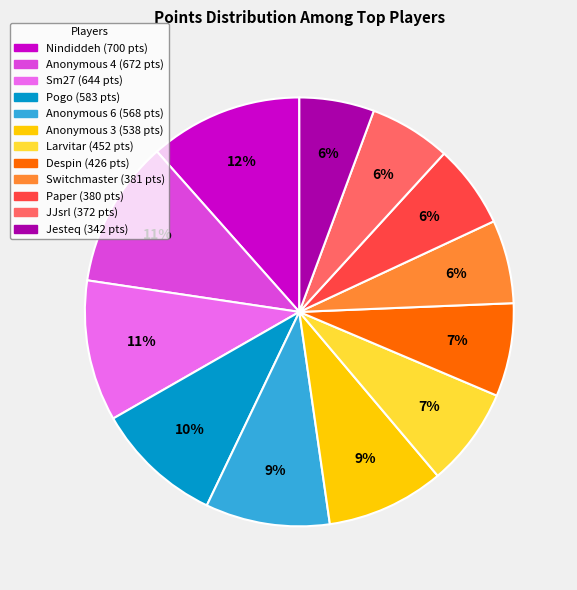

To the nearest percent, what percentage of the pie is Anonymous 4?

11%